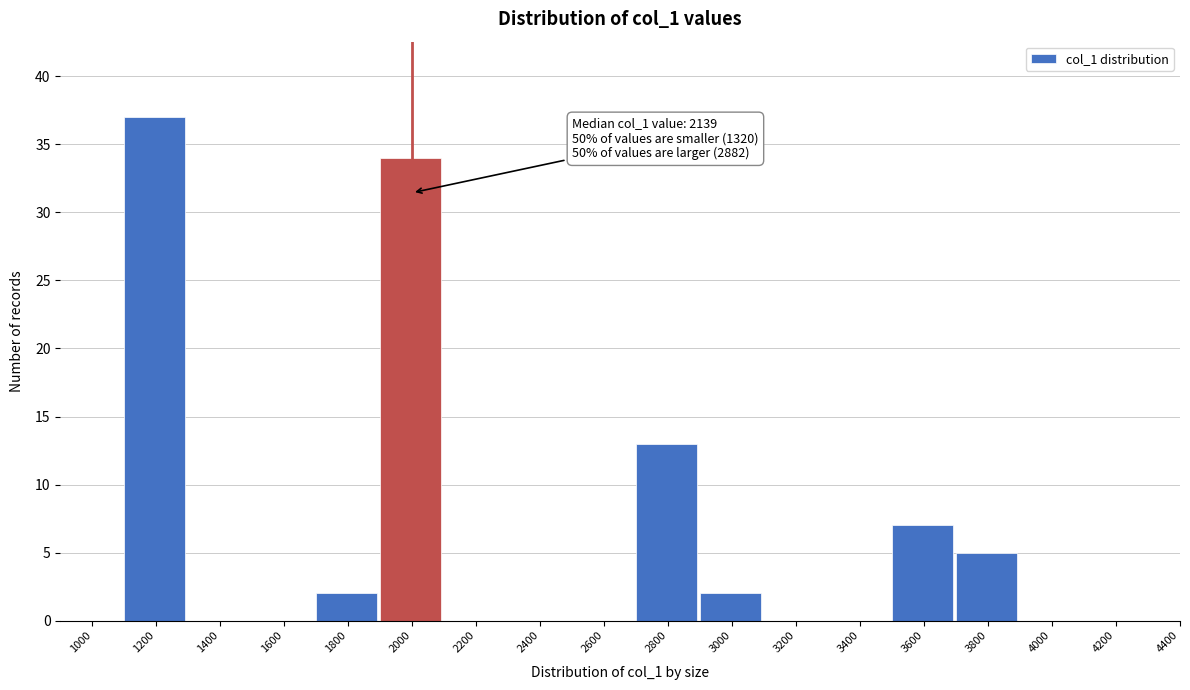

Reading right to left, transcribe all the data shown in this chart.

4400=0	4200=0	4000=0	3800=5	3600=7	3400=0	3200=0	3000=2	2800=13	2600=0	2400=0	2200=0	2000=34	1800=2	1600=0	1400=0	1200=37	1000=0